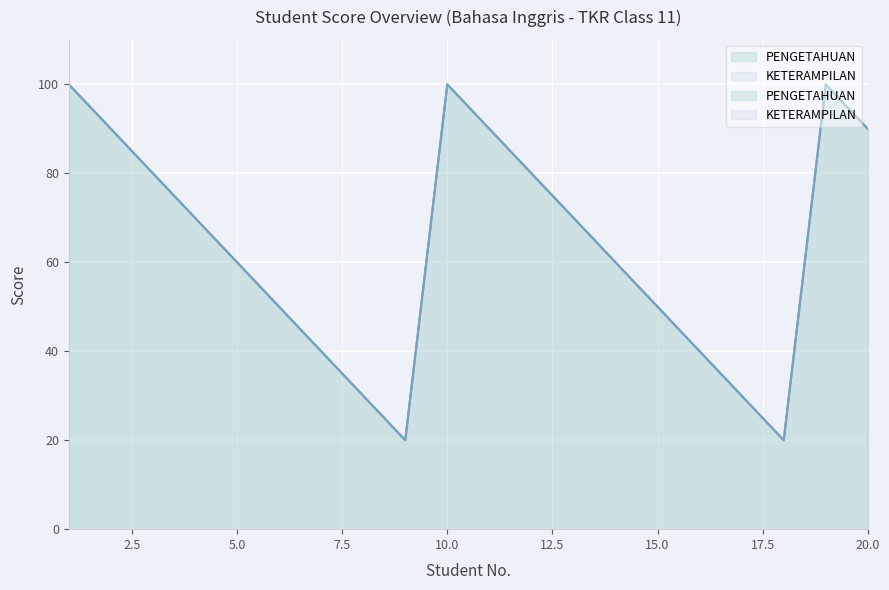

How many interior local valleys does the PENGETAHUAN series have?

2